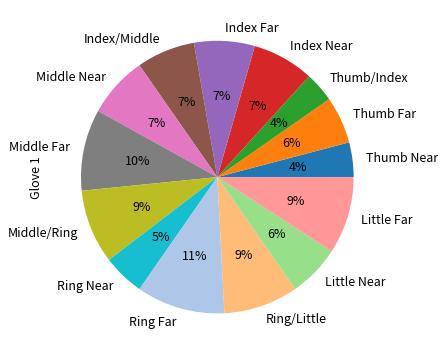

Is it true that Little Far is 1% of the pie?

False